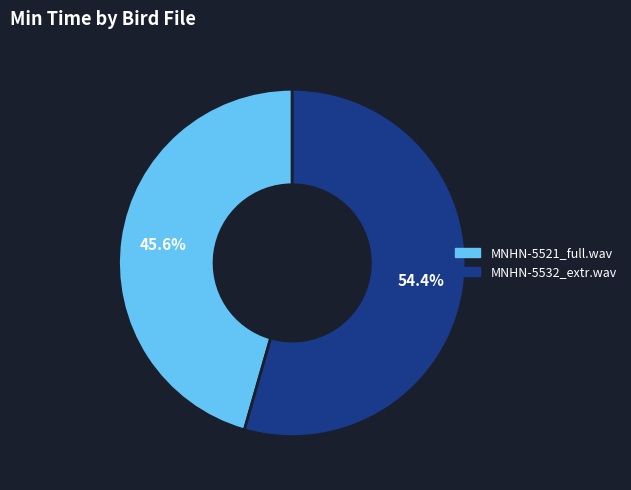

Is there any slice that represents more than half of the pie?

Yes